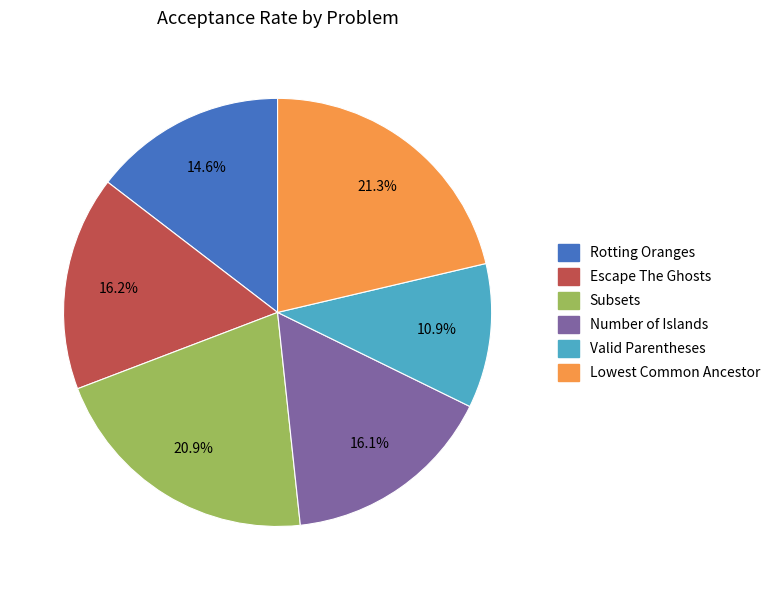

To the nearest percent, what portion does Valid Parentheses represent?

11%